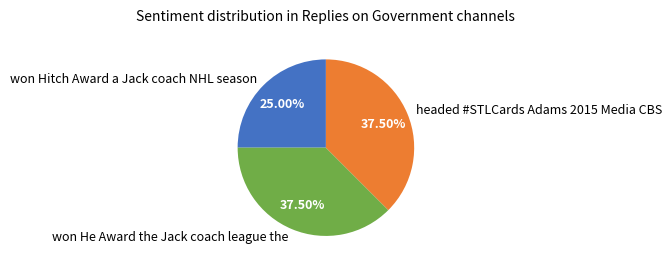

Between won Hitch Award a Jack coach NHL season and won He Award the Jack coach league the, which is larger?

won He Award the Jack coach league the